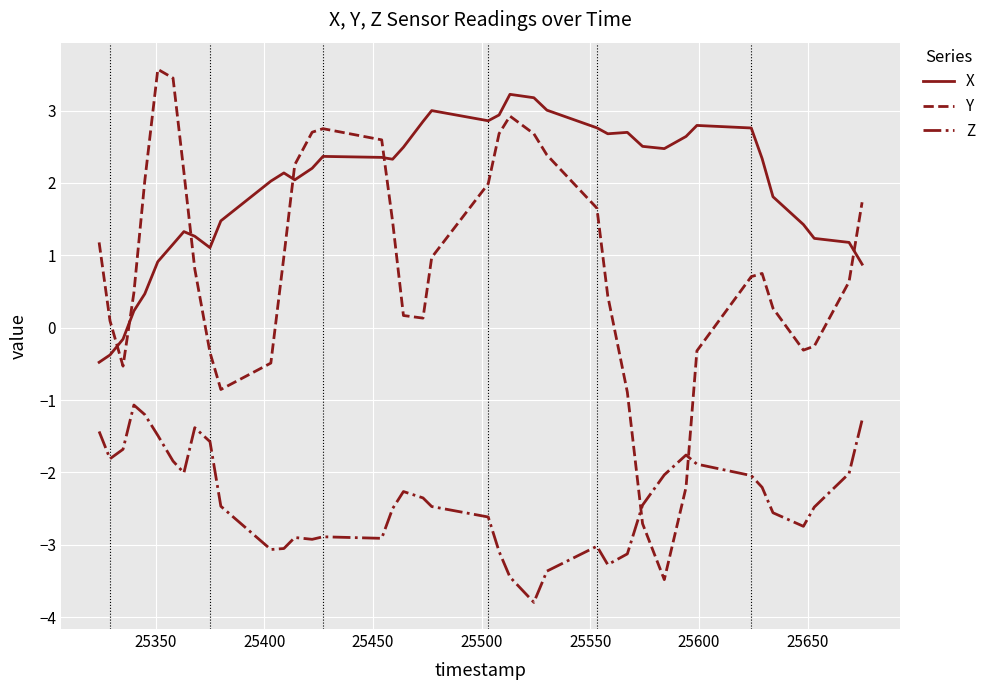

What is the average value of the X series?

1.9